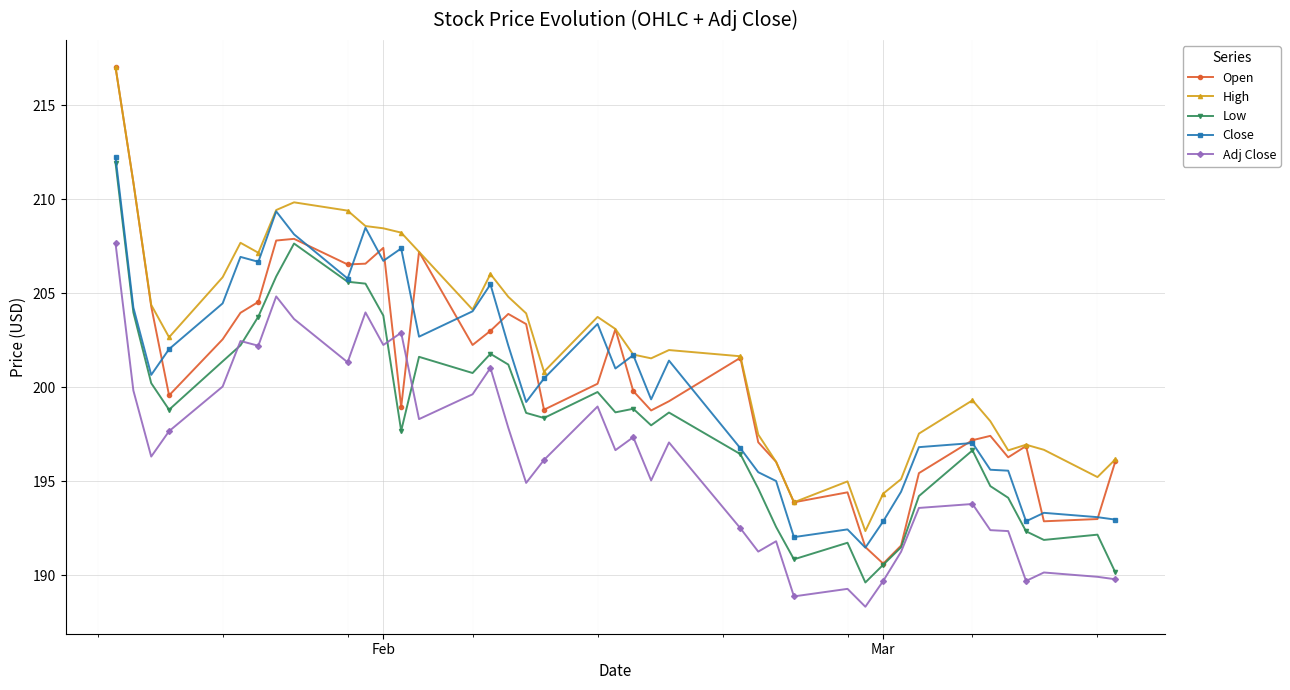

After their last crossing, which series has the higher values: Close or Open?

Open